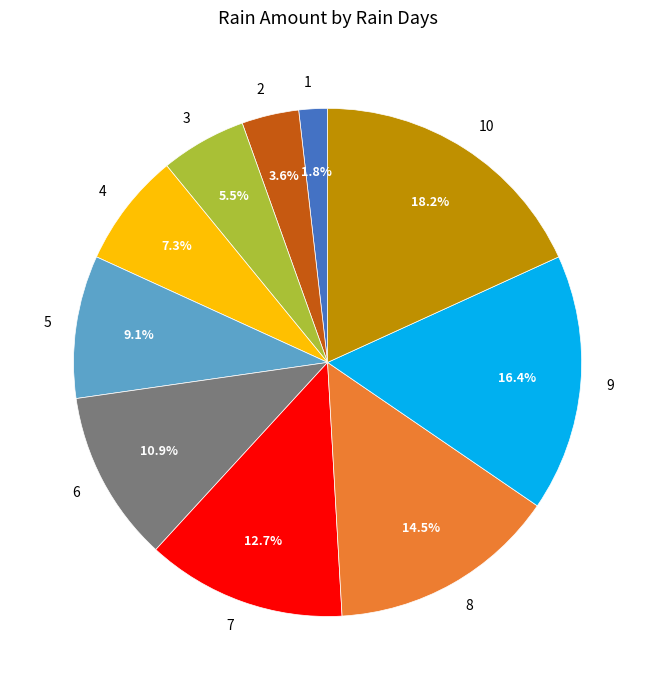

What percentage is the 5 slice, to the nearest percent?

9%